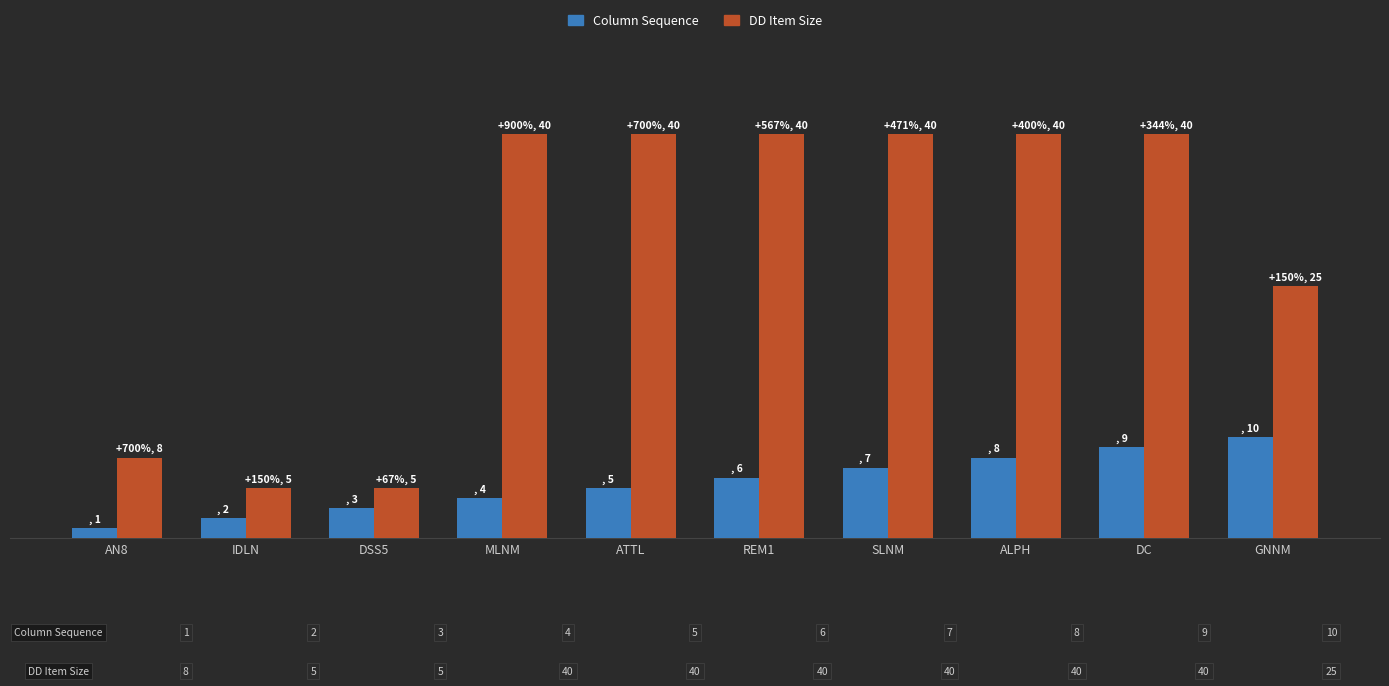

At GNNM, list the series in order from largest to smallest.

DD Item Size, Column Sequence